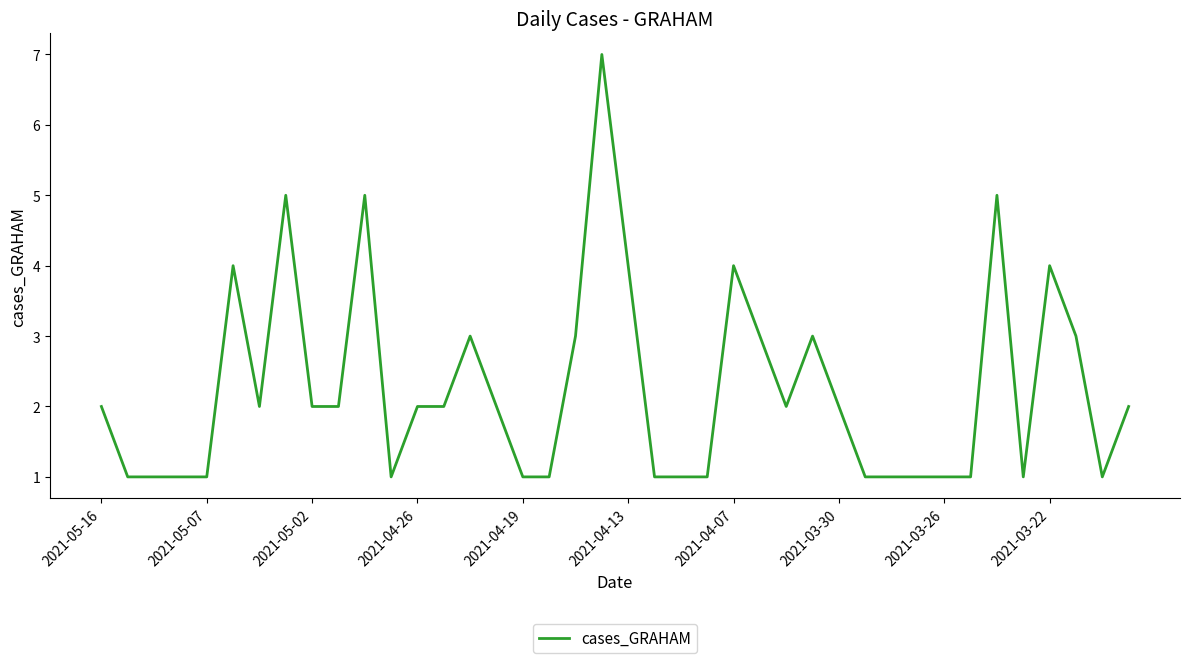

What is the greatest value displayed?

7